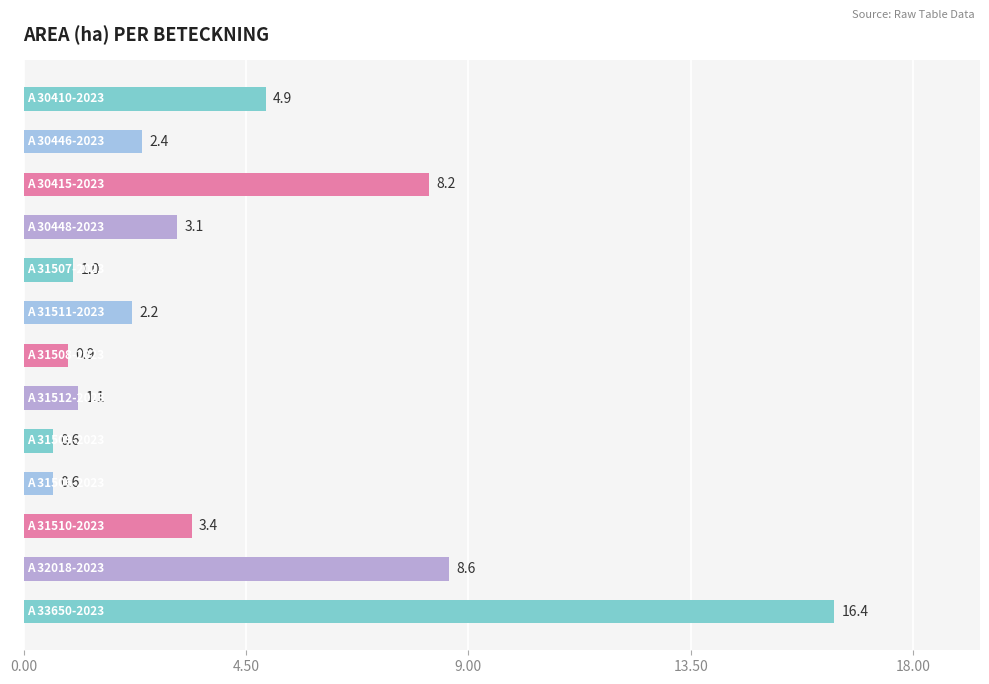

What is the average value?

4.1